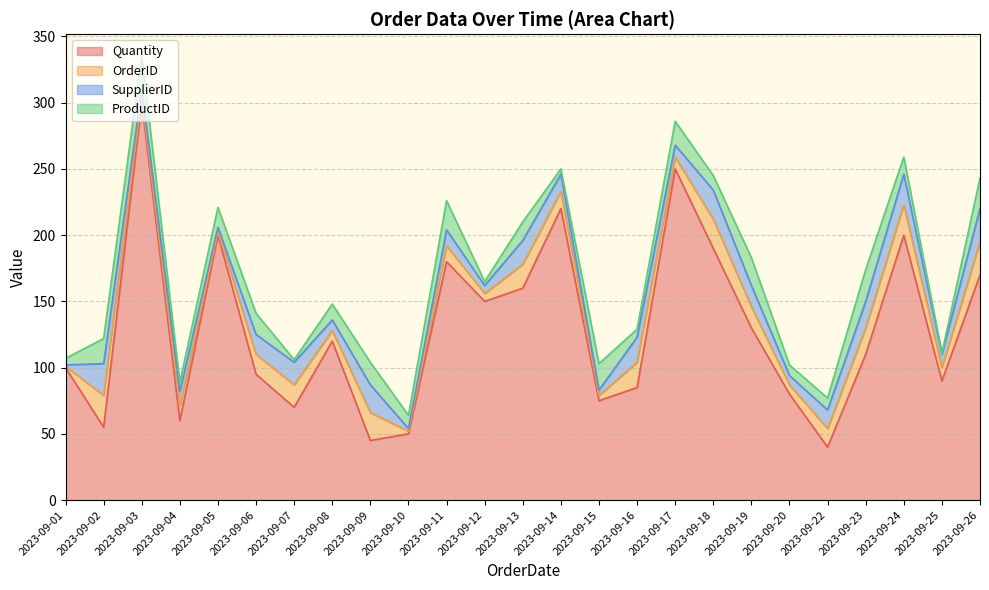

What is the difference between the SupplierID values at 2023-09-24 and 2023-09-12?

17